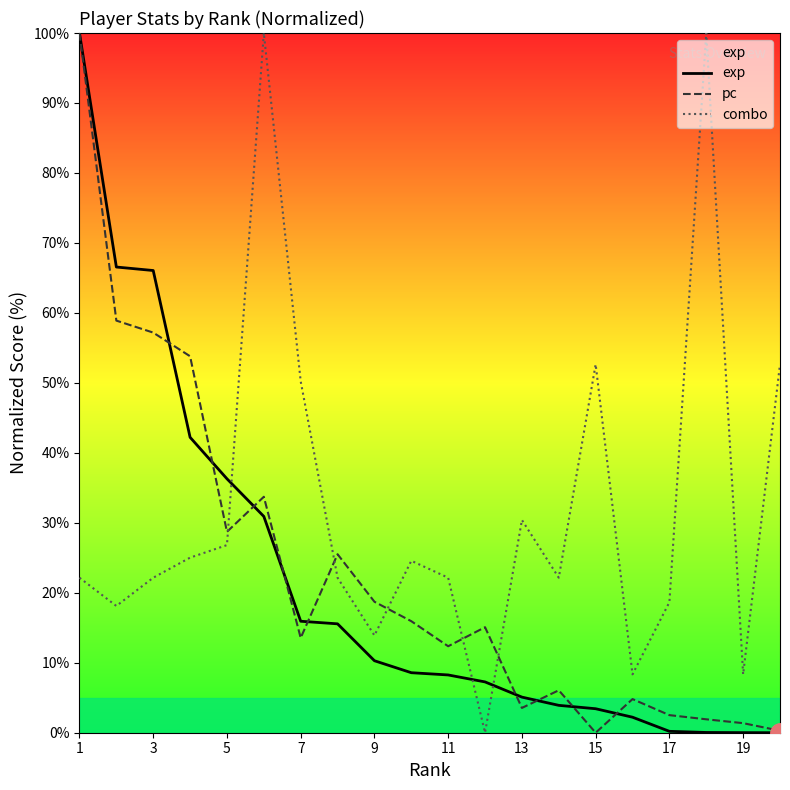

The exp series shows 11.5 at 11. True or false?

False